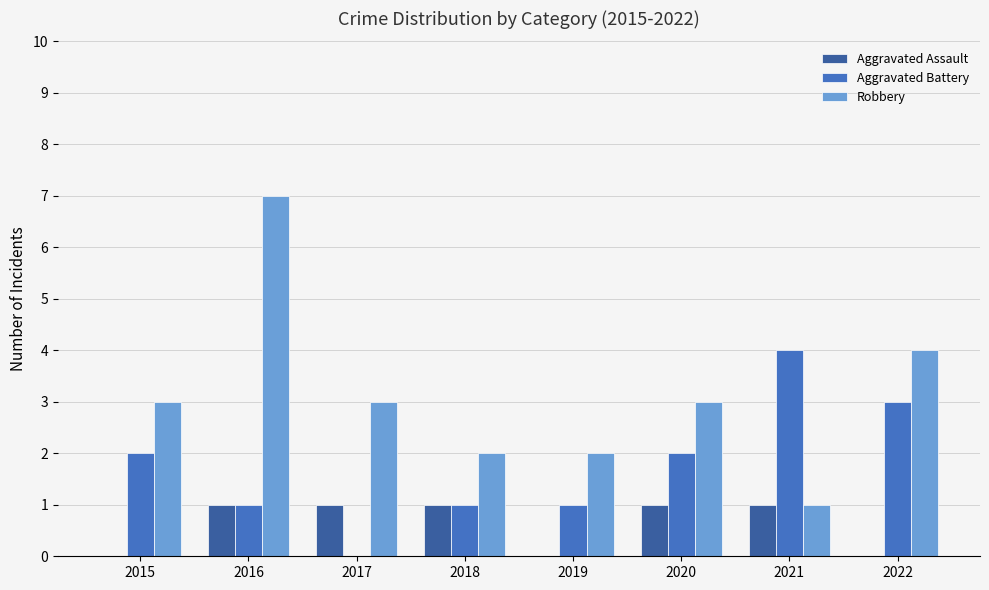

Which category has the highest value across all series?

2016